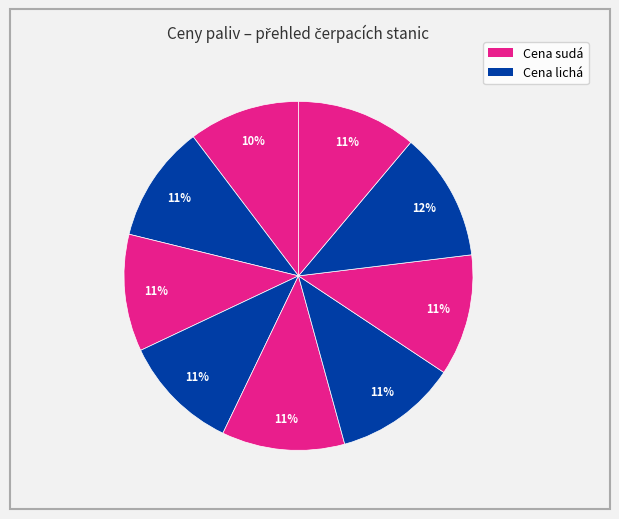

To the nearest percent, what is the difference between the largest and smallest slice percentages?

2%